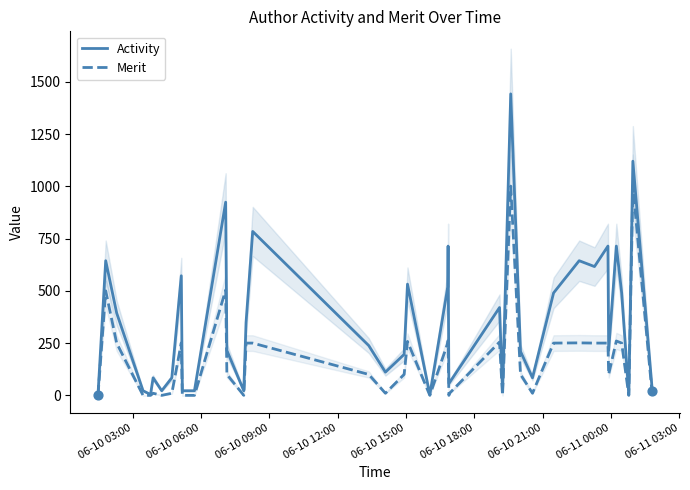

Which series has the widest spread of Y values?

Activity